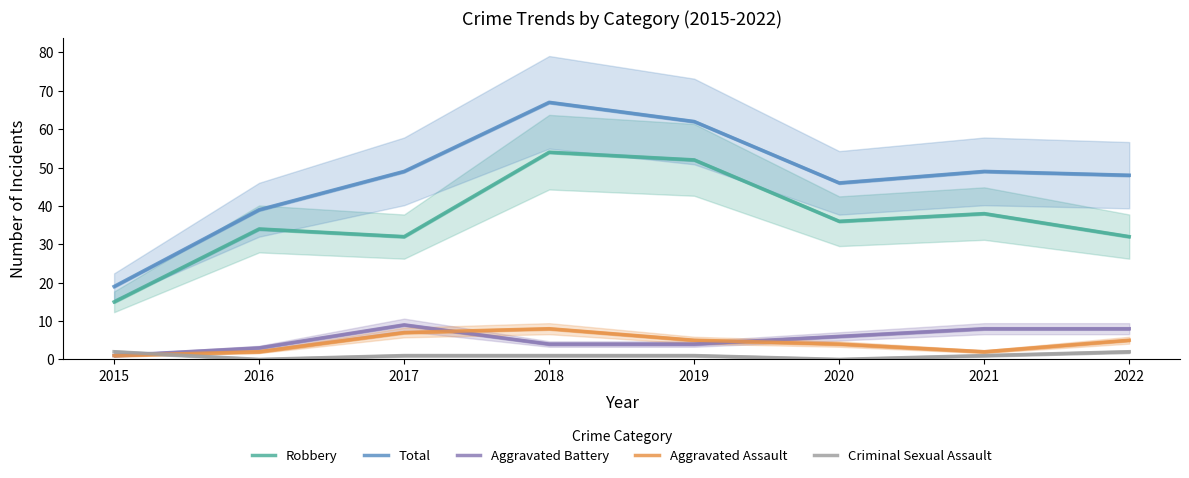

What is the difference between the second highest and minimum values in the Aggravated Battery series?

7